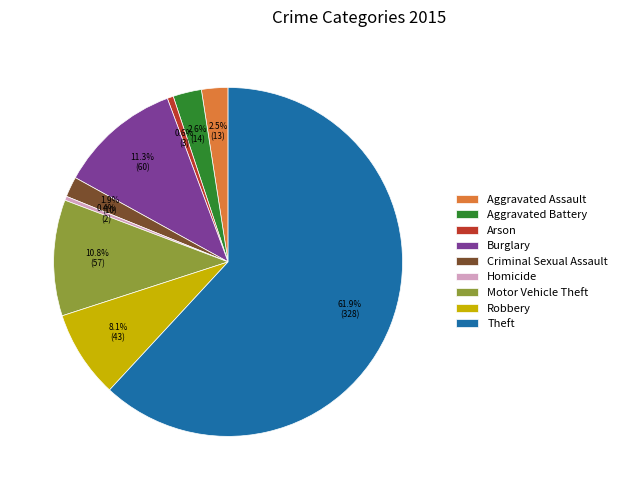

What is the total percentage of Burglary and Motor Vehicle Theft?

22.1%